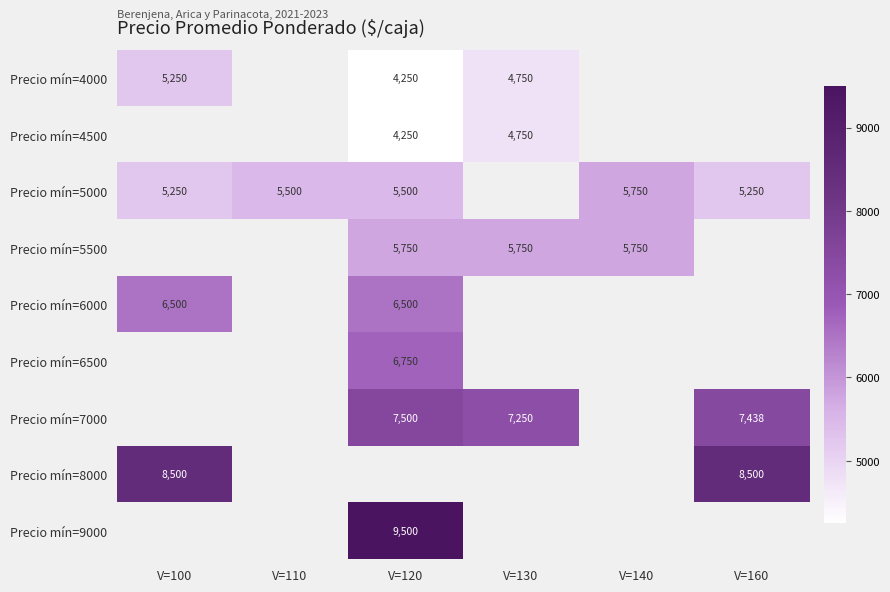

The Precio mín=5000 series shows 5500 at V=110. True or false?

True